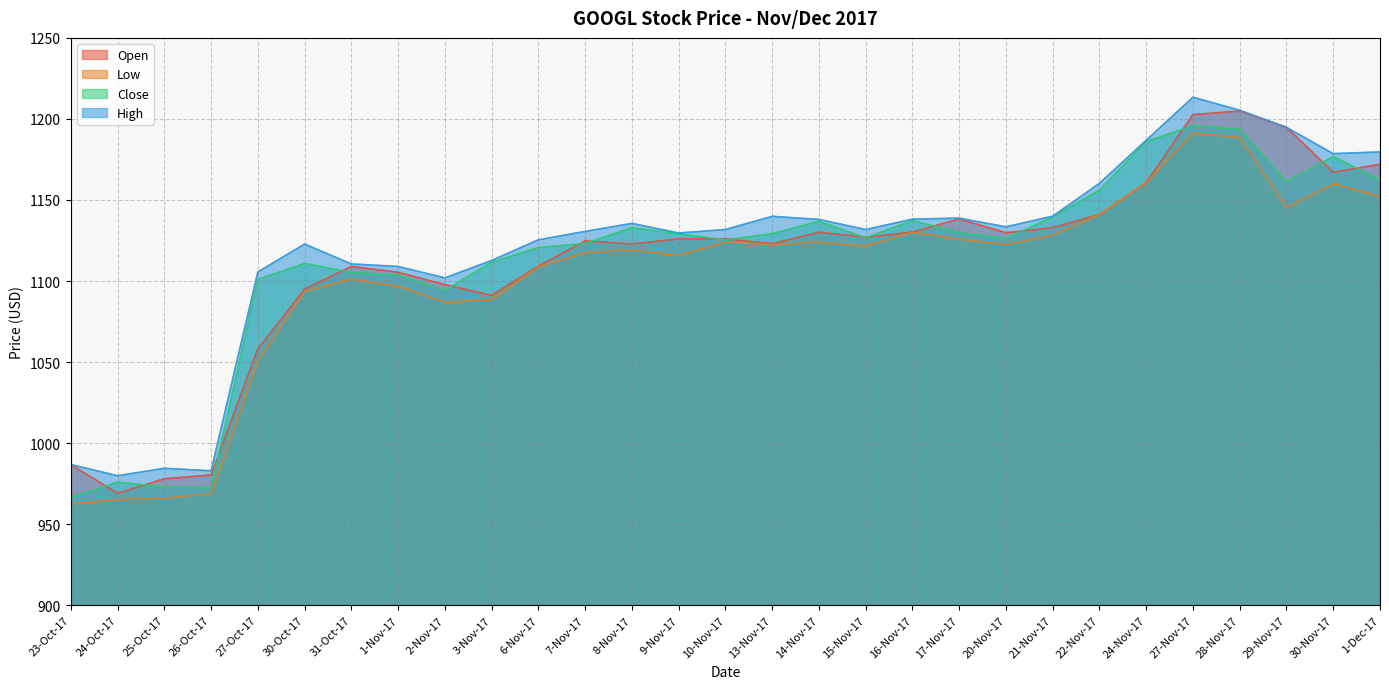

True or false: High and Low cross at least once.

False